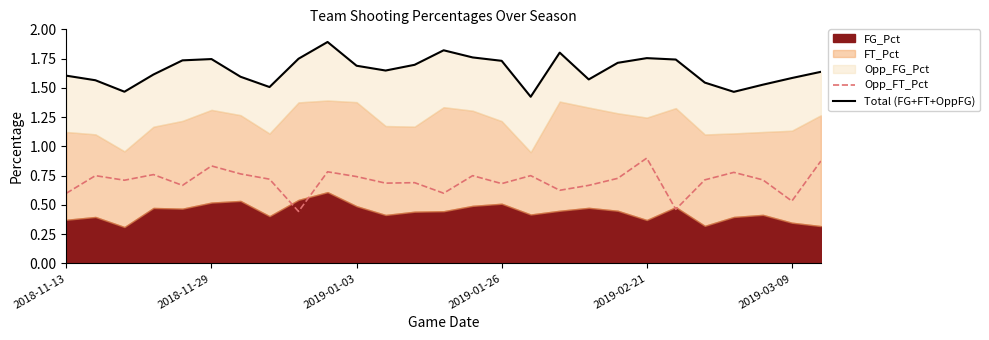

In Total (FG+FT+OppFG), how many points are lower than both neighbors (excluding endpoints)?

6